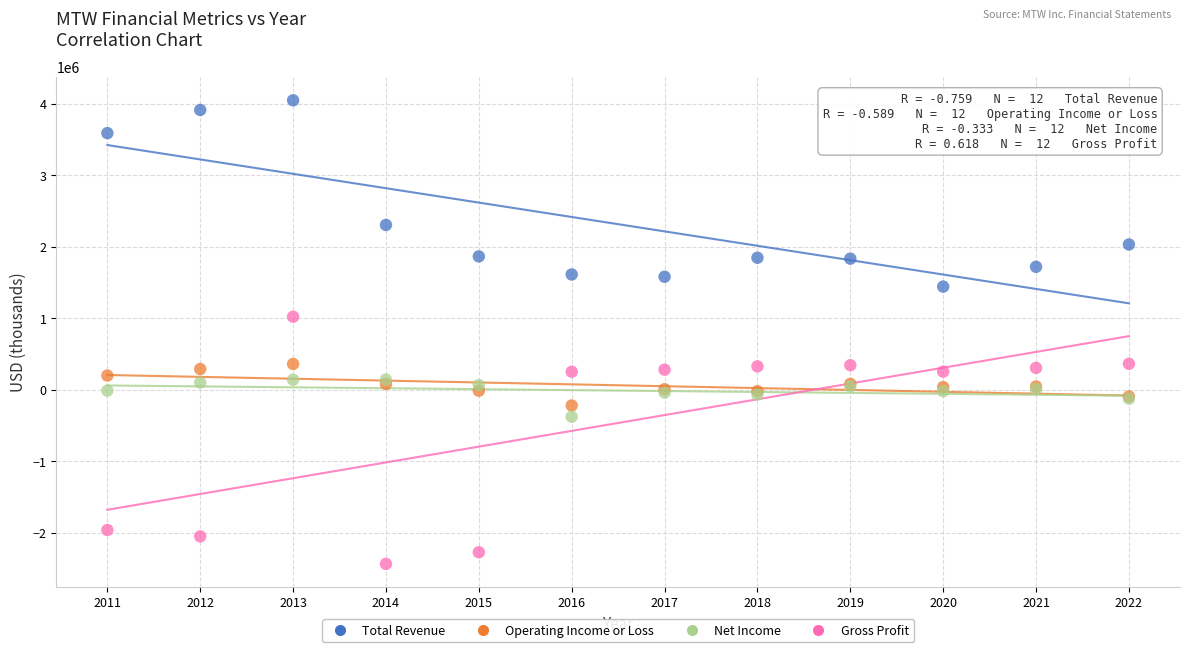

What are all the series names shown in the legend?

Total Revenue, Operating Income or Loss, Net Income, Gross Profit